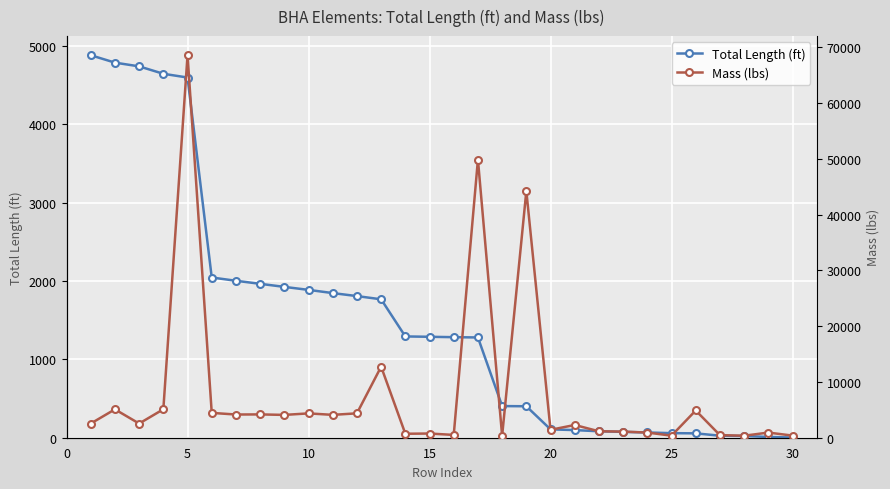

What is the minimum value for Total Length (ft)?

2.5